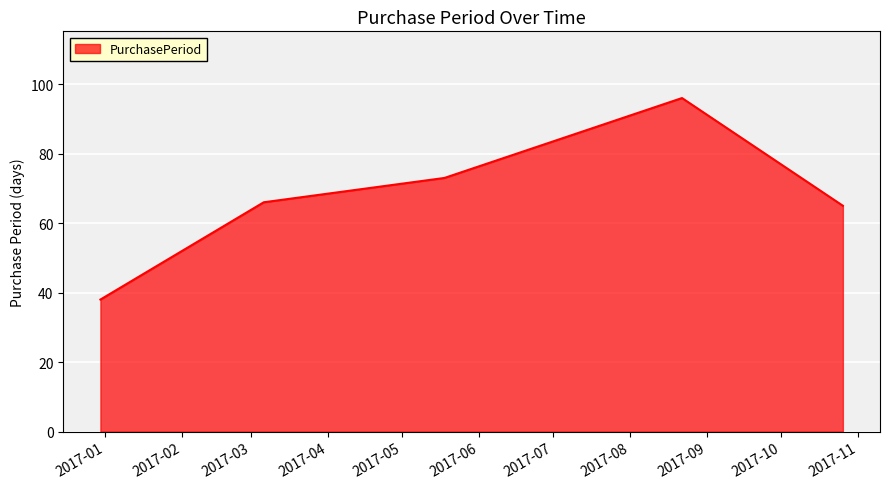

What is the smallest value displayed?

38